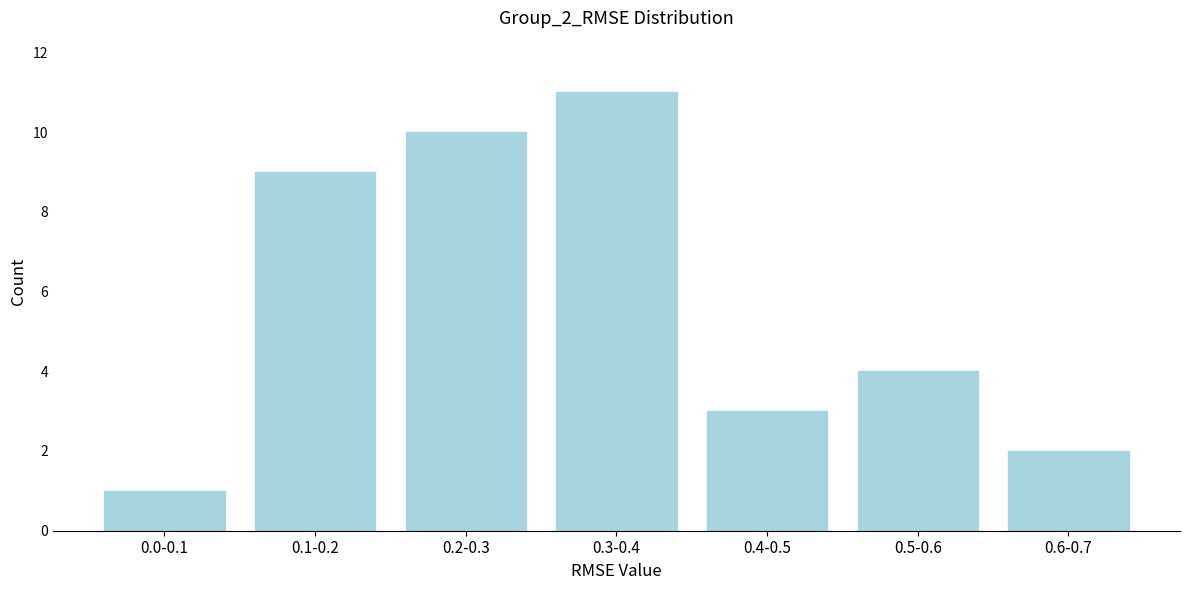

Reading right to left, list all the values displayed in this chart.

2	4	3	11	10	9	1